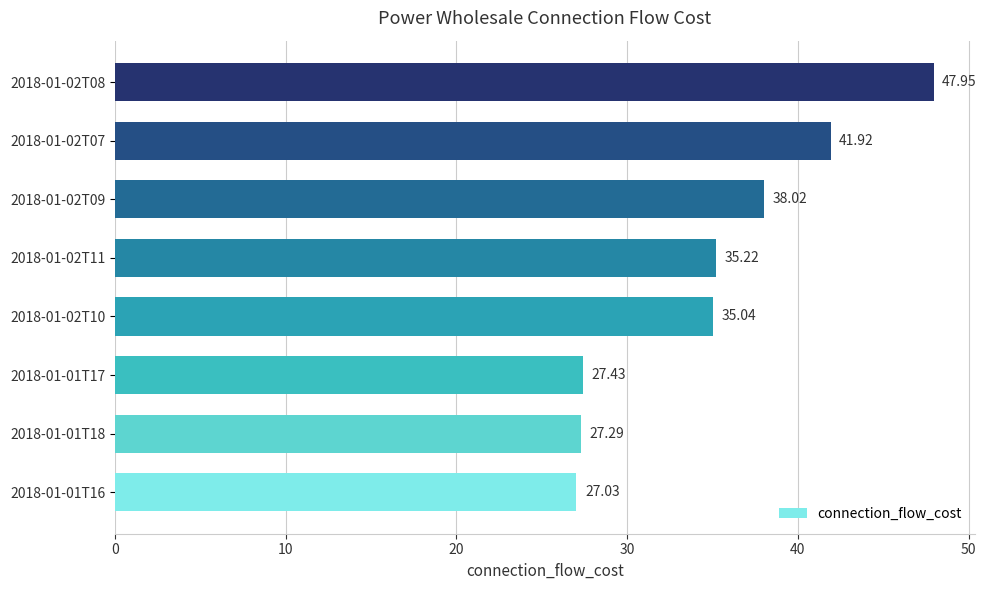

What is the difference between the second highest and minimum values?

14.9